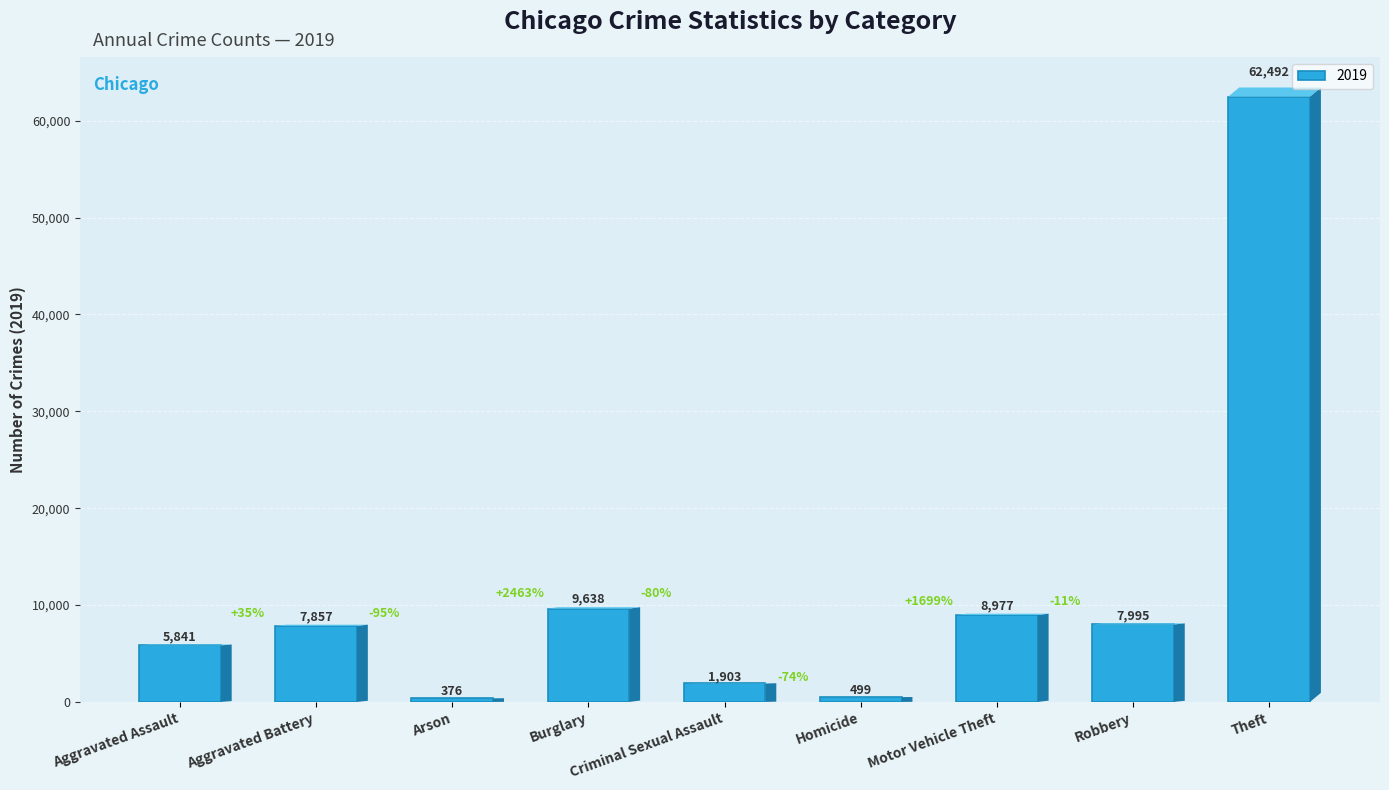

Between Theft and Motor Vehicle Theft, which is larger?

Theft